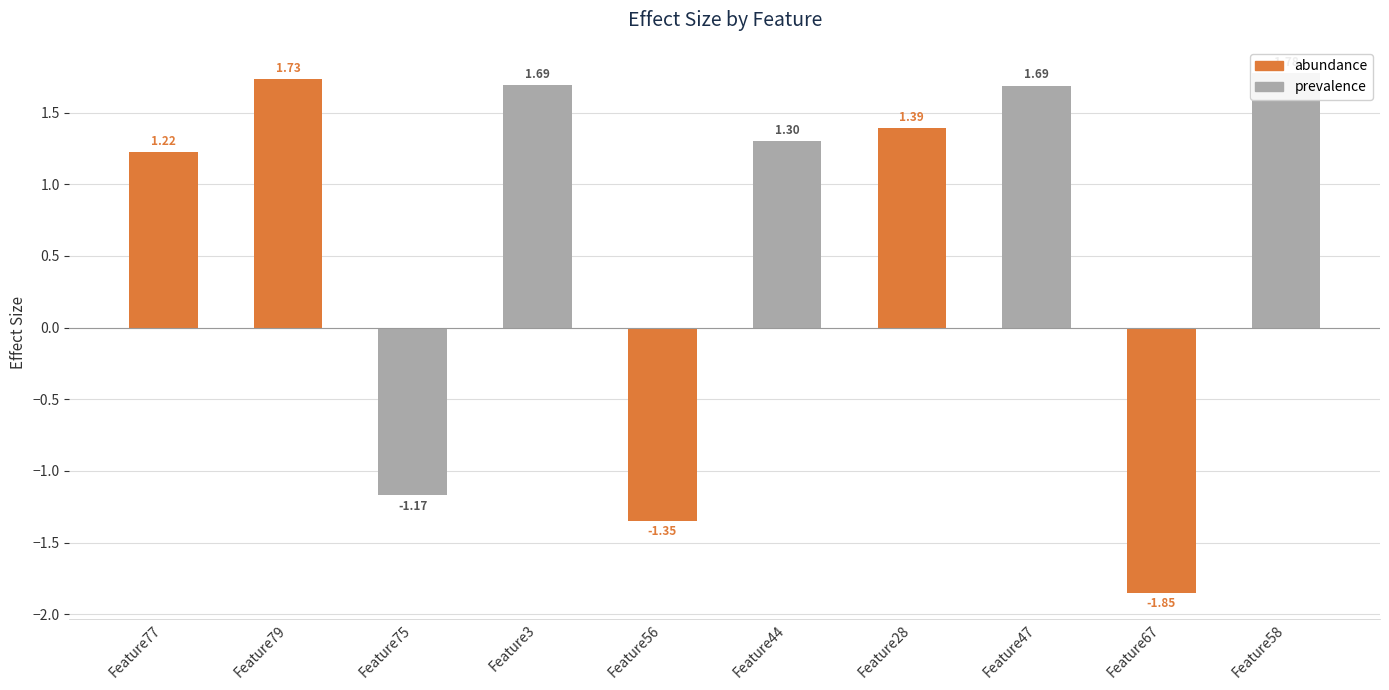

What is the sum of the values at Feature44 and Feature47?

3.0